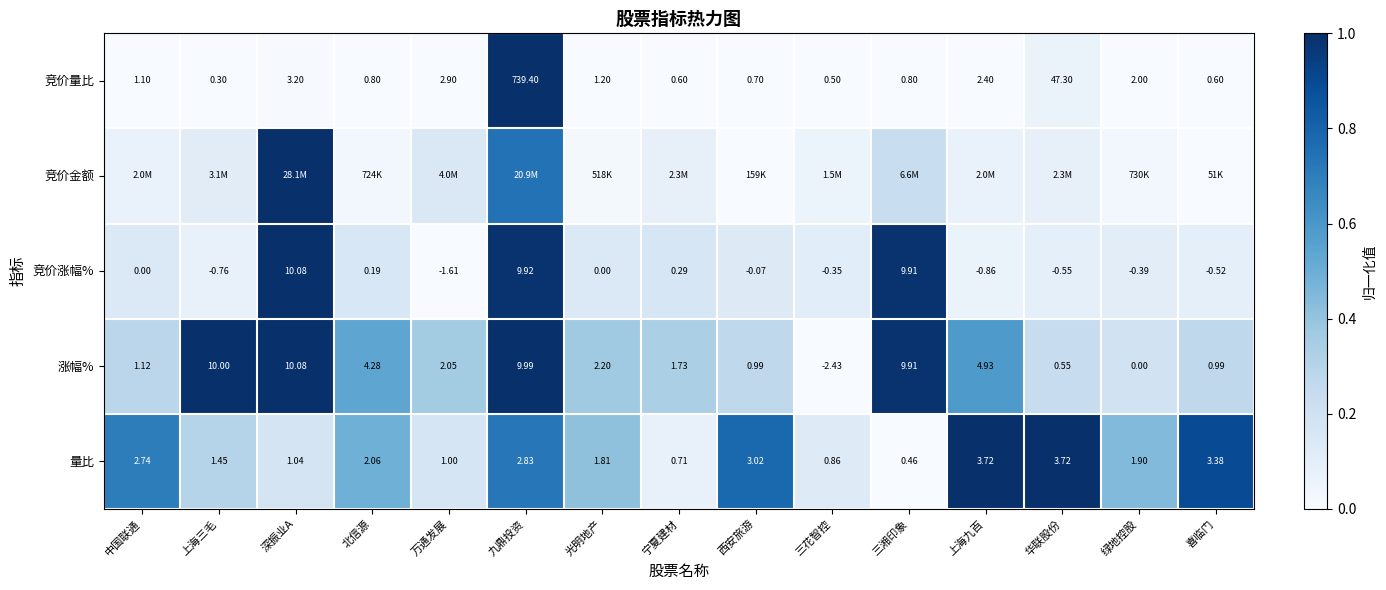

At which label is 涨幅% closest to 3?

光明地产